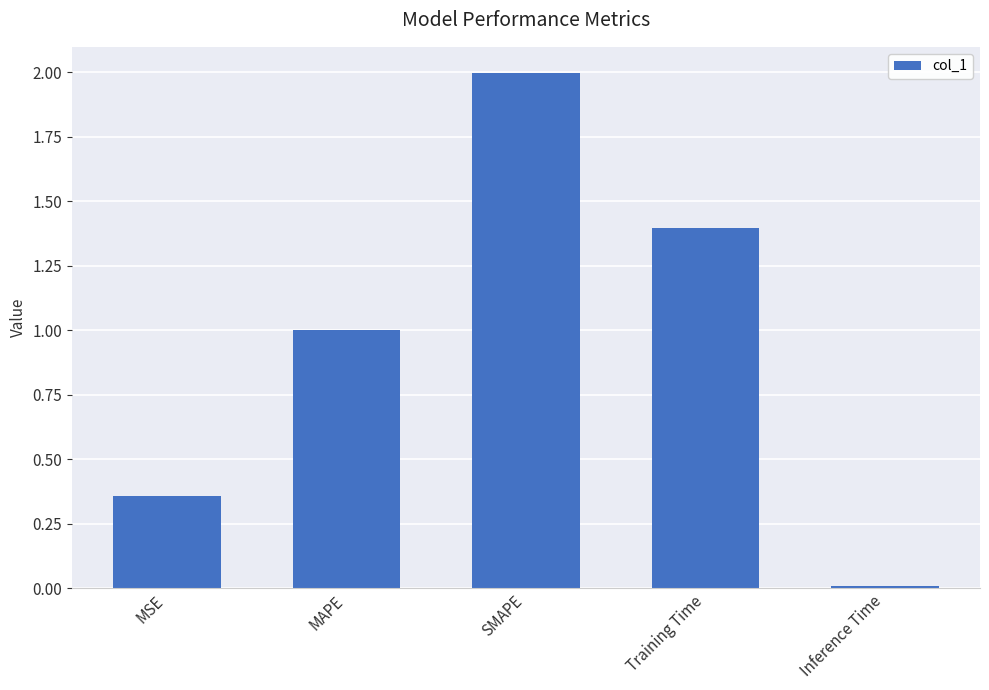

Which has a higher value, Inference Time or SMAPE?

SMAPE